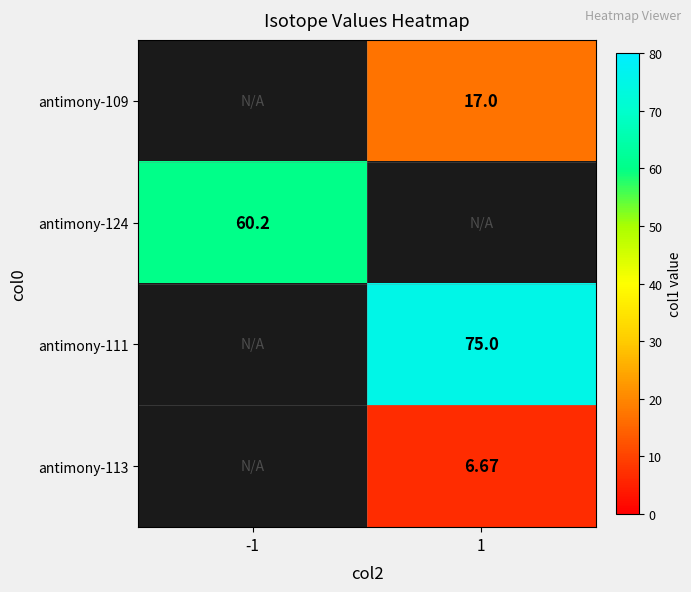

The antimony-113 series shows 6.7 at 1. True or false?

True